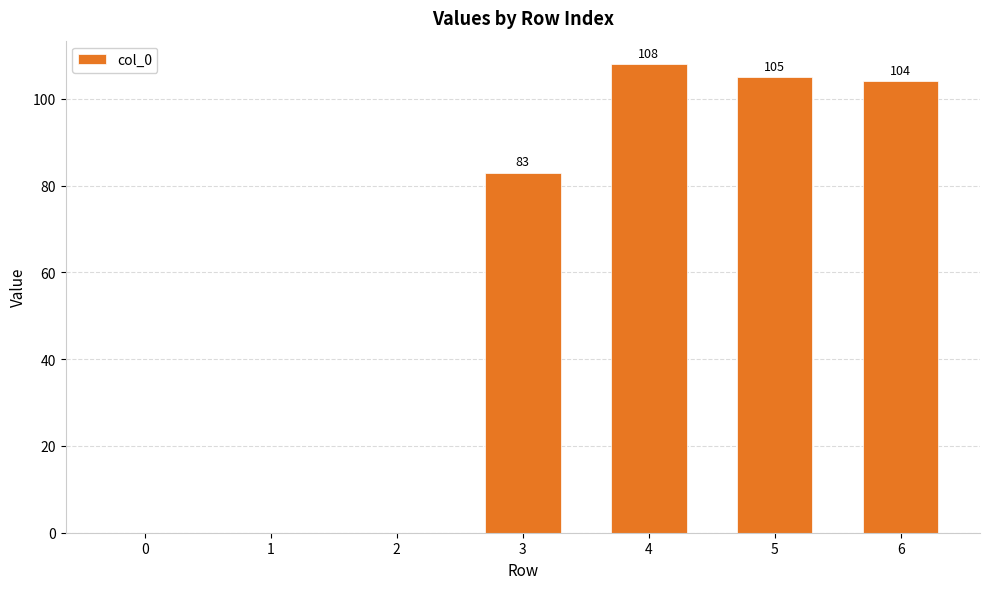

True or false: the data shows 167 at 6.

False